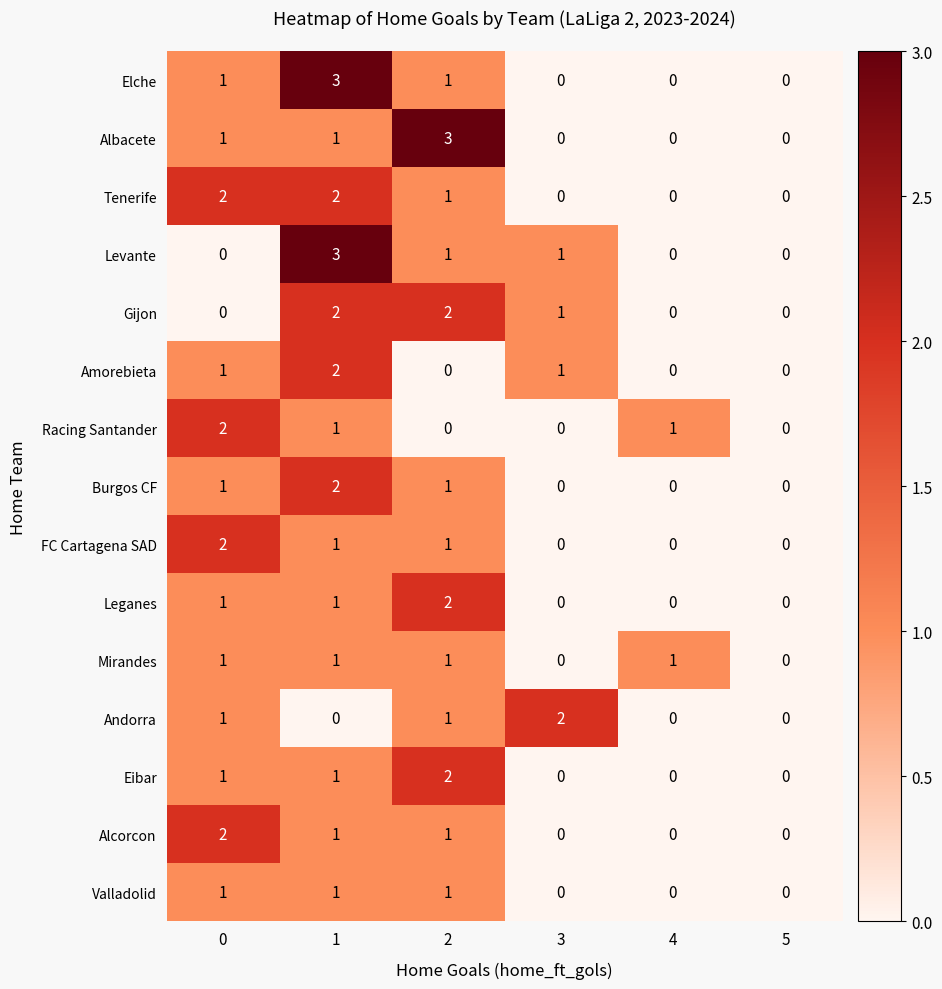

What is the sum of all Andorra values?

4